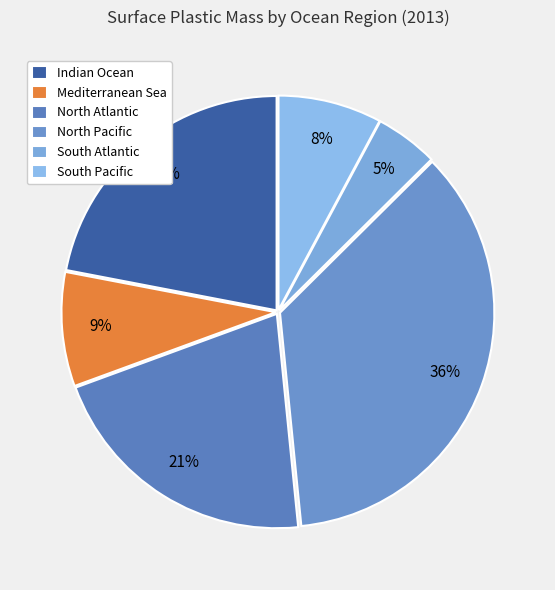

Combined, what portion of the pie is North Atlantic and South Atlantic?

25.7%